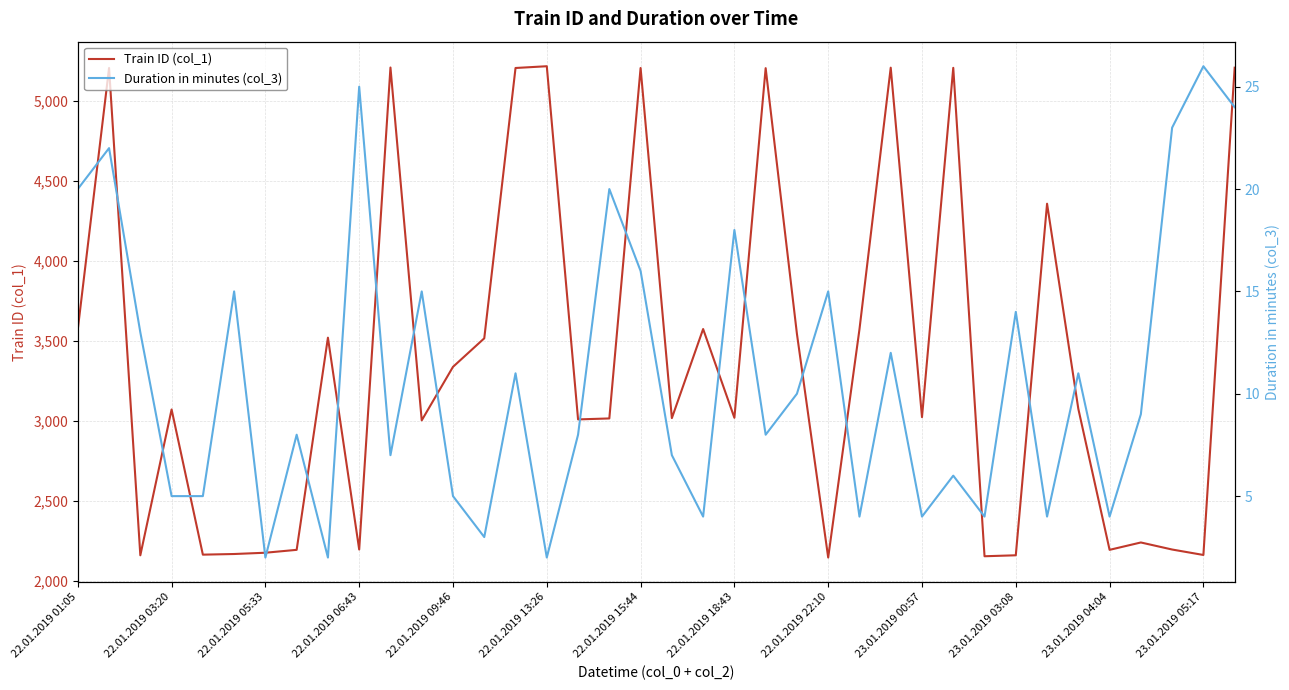

What is the minimum value for Train ID (col_1)?

2148